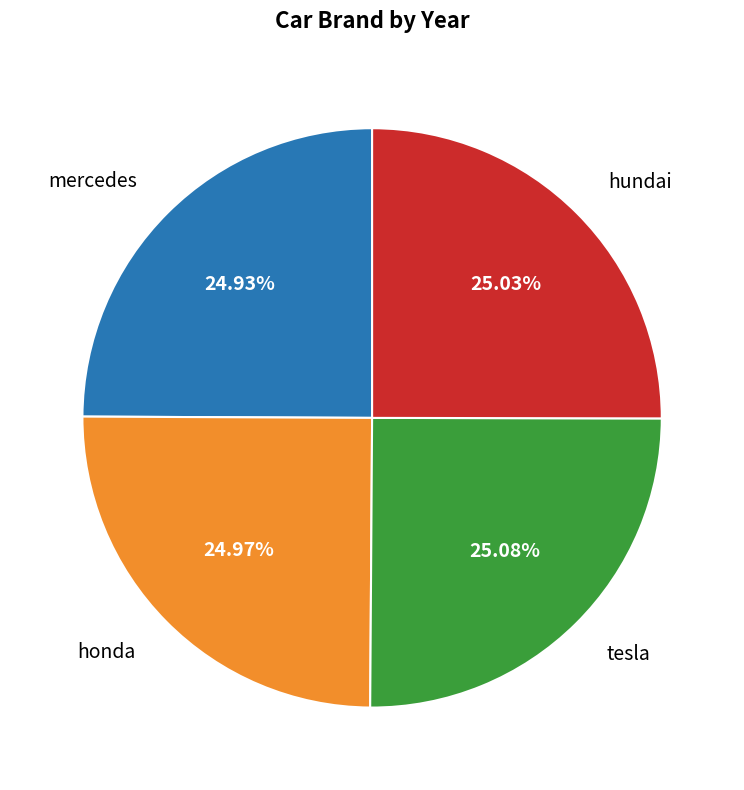

How many slices are in this pie chart?

4